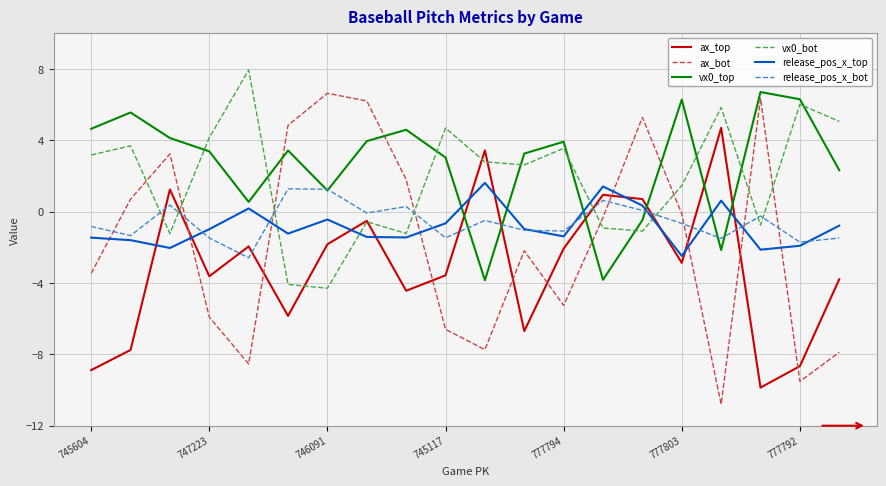

What is the lowest value of the ax_top series?

-9.9